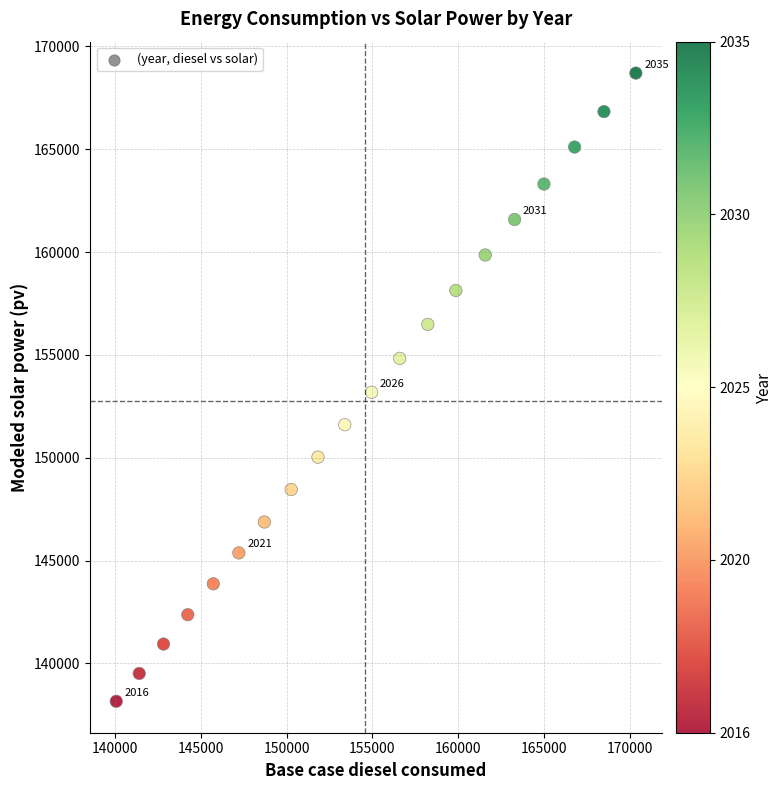

What is the range of Y values (max minus min)?

30549.9